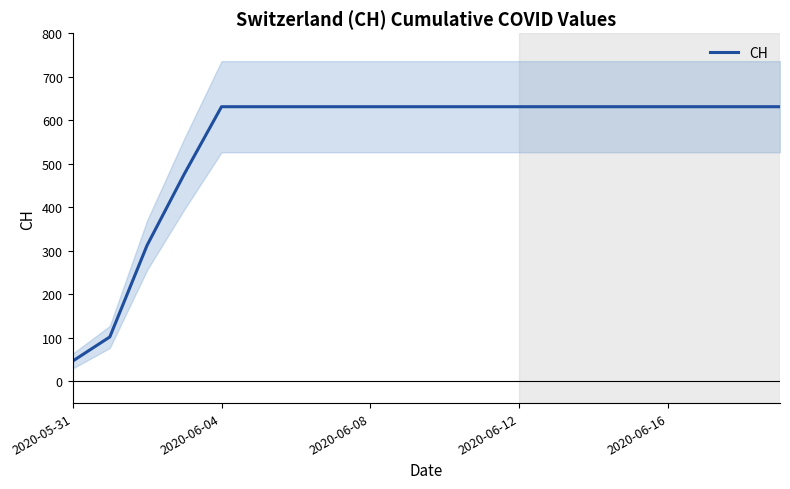

True or false: there are more than 0 points higher than both neighbors.

False